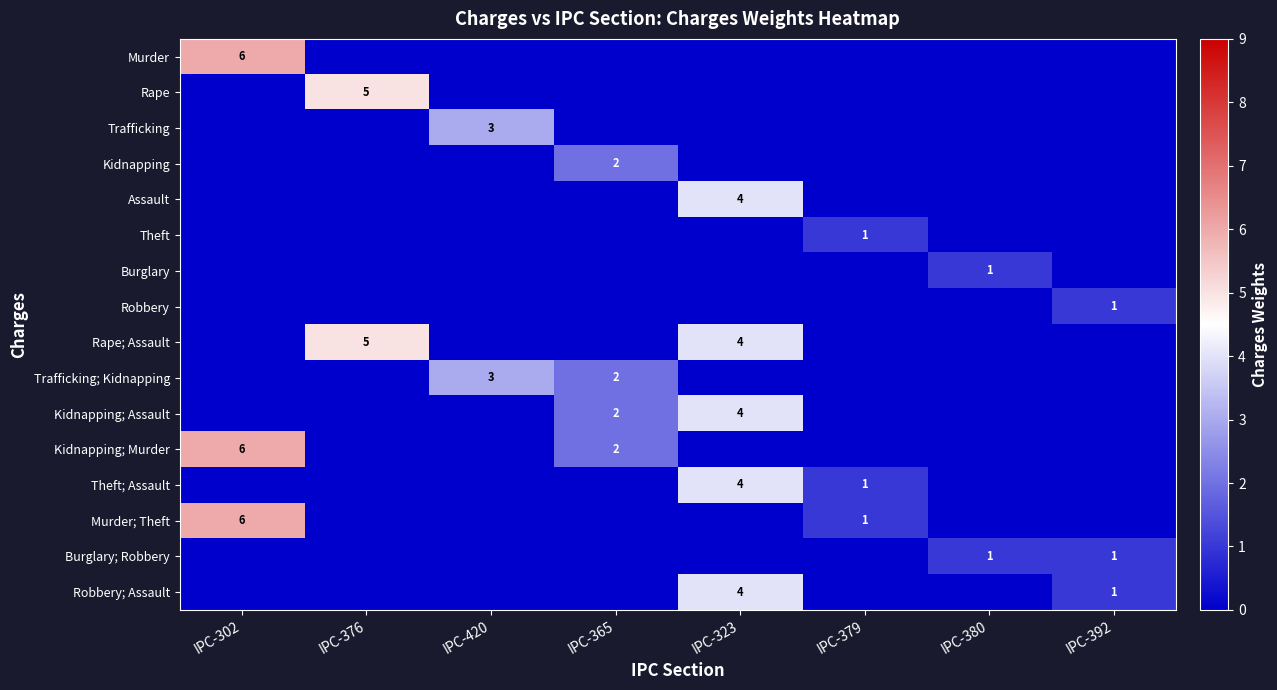

The Burglary; Robbery series shows 1 at IPC-380. True or false?

True